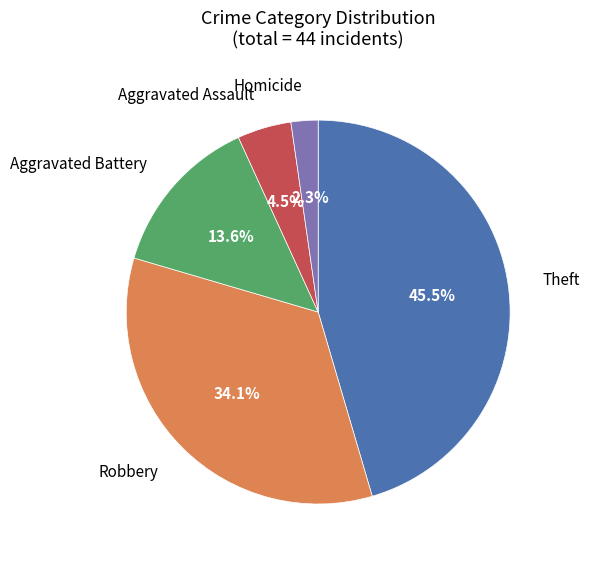

Does any single category account for the majority?

No